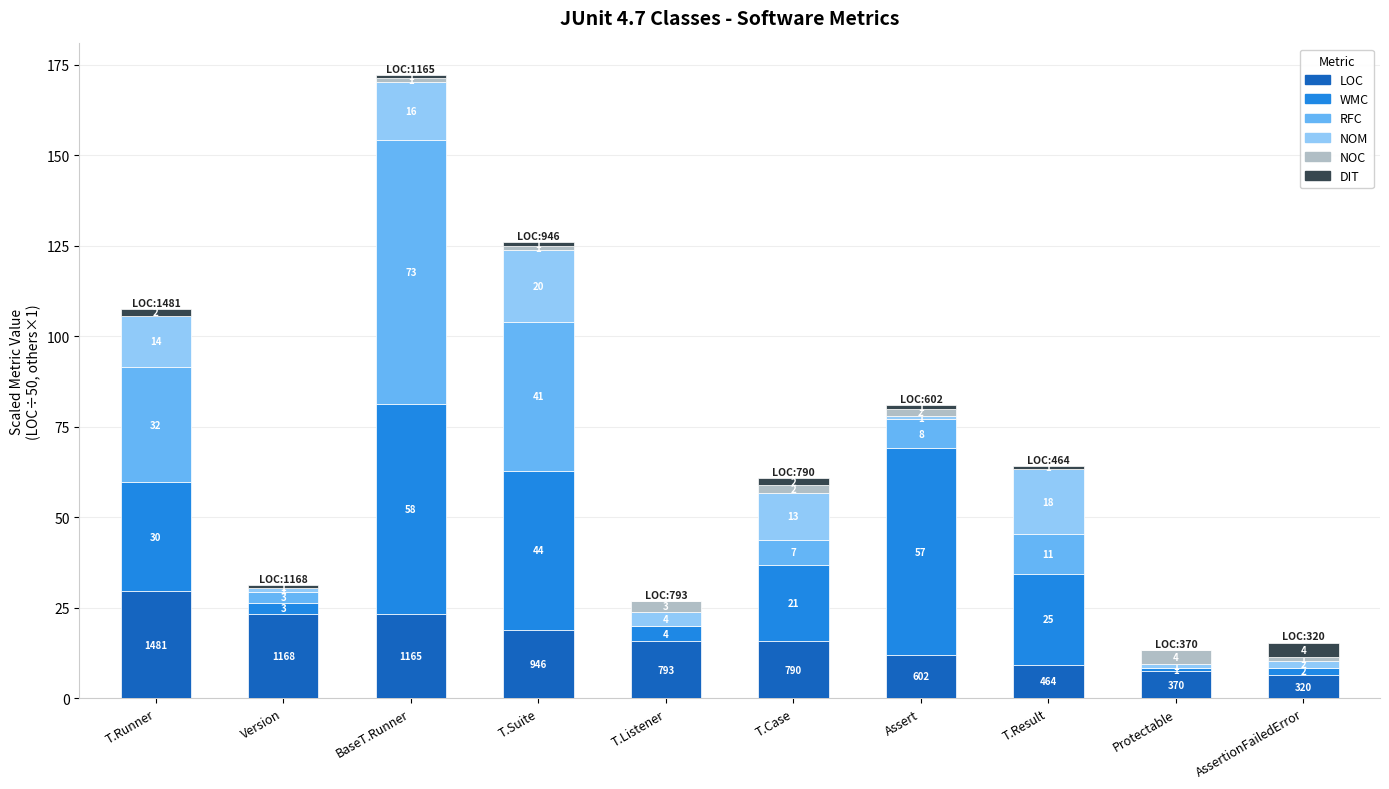

Where does the LOC series first go above 15?

T.Runner